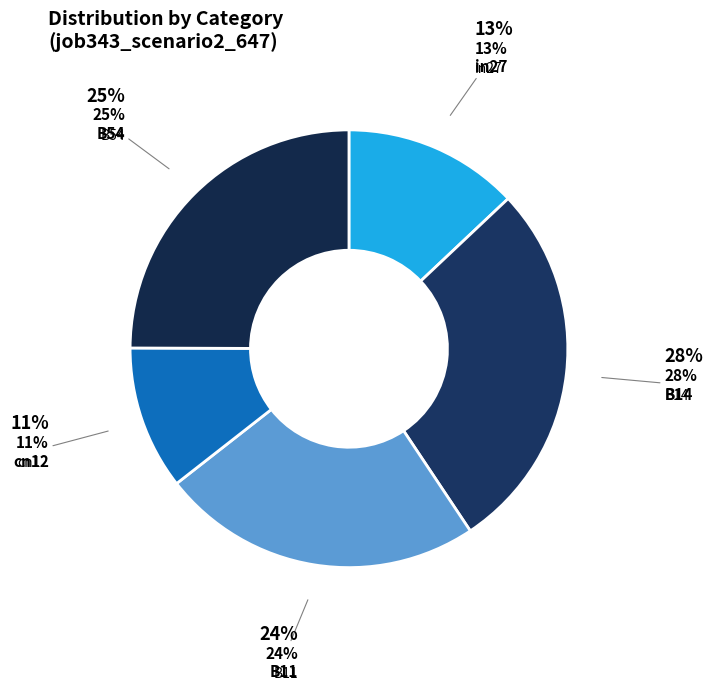

Is B14 the majority of the pie?

No